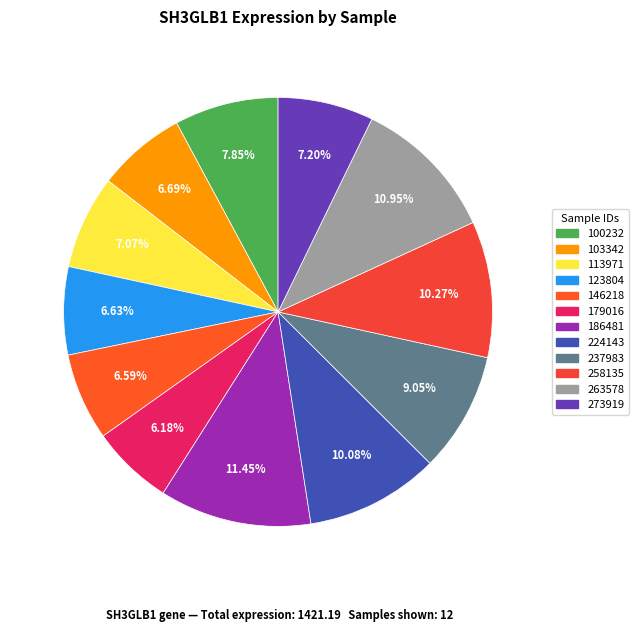

How many slices are in this pie chart?

12